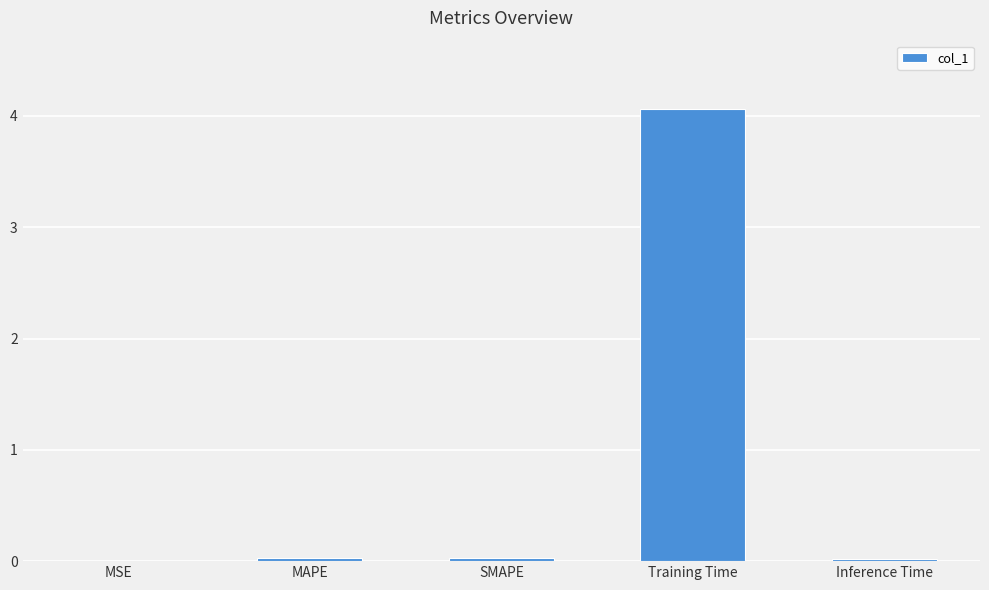

The chart shows a value of 7.2 at Training Time. True or false?

False